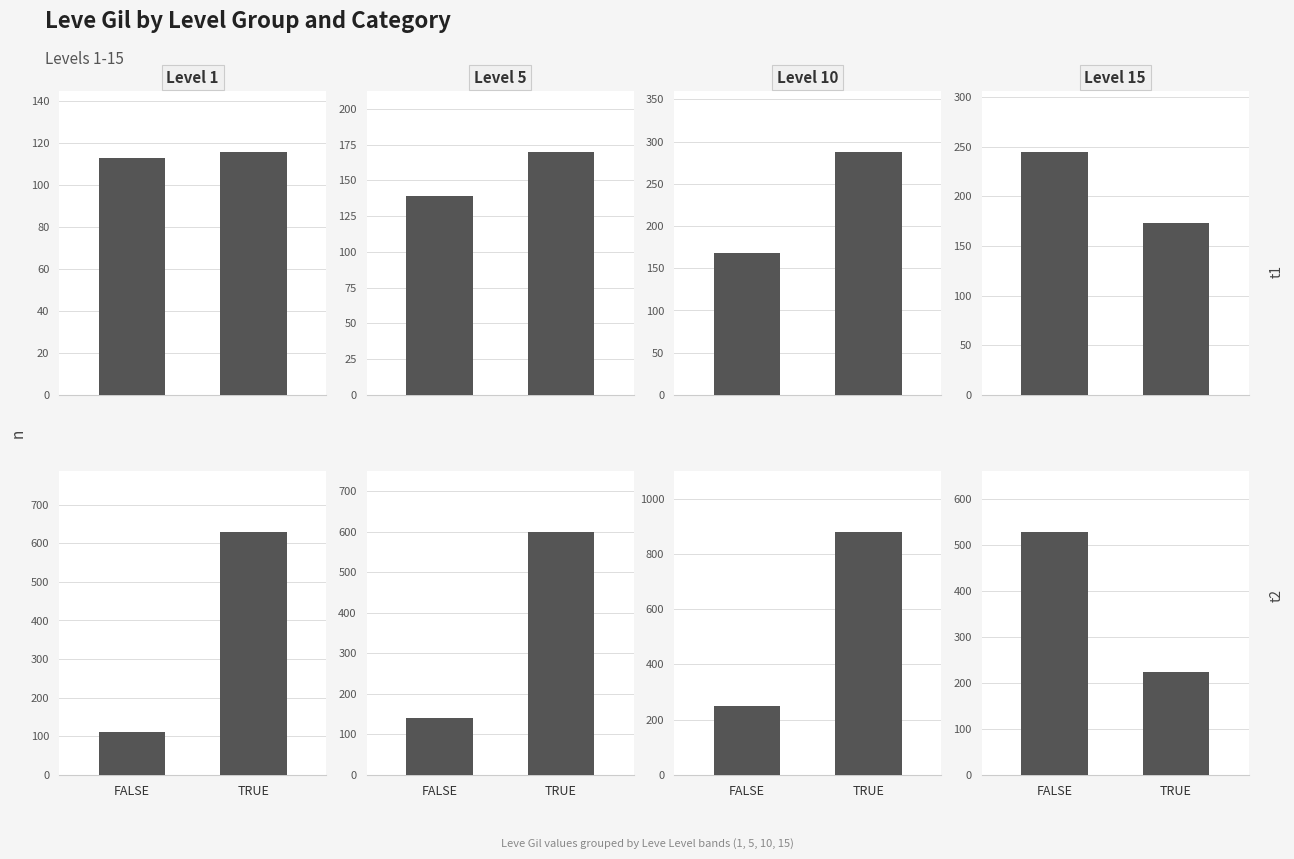

What is the average value of the Level 15 series?

376